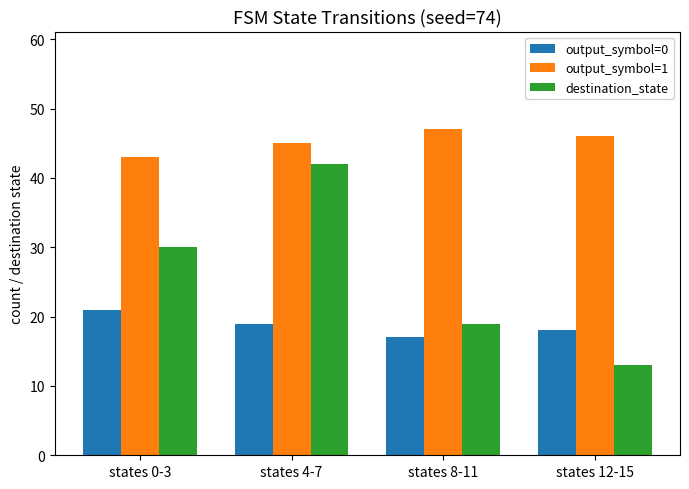

Rank the series by their average value, from lowest to highest.

output_symbol=0, destination_state, output_symbol=1